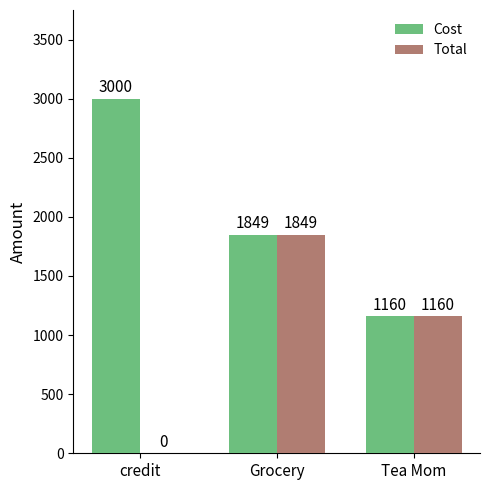

Which series changed the most between credit and Grocery?

Total